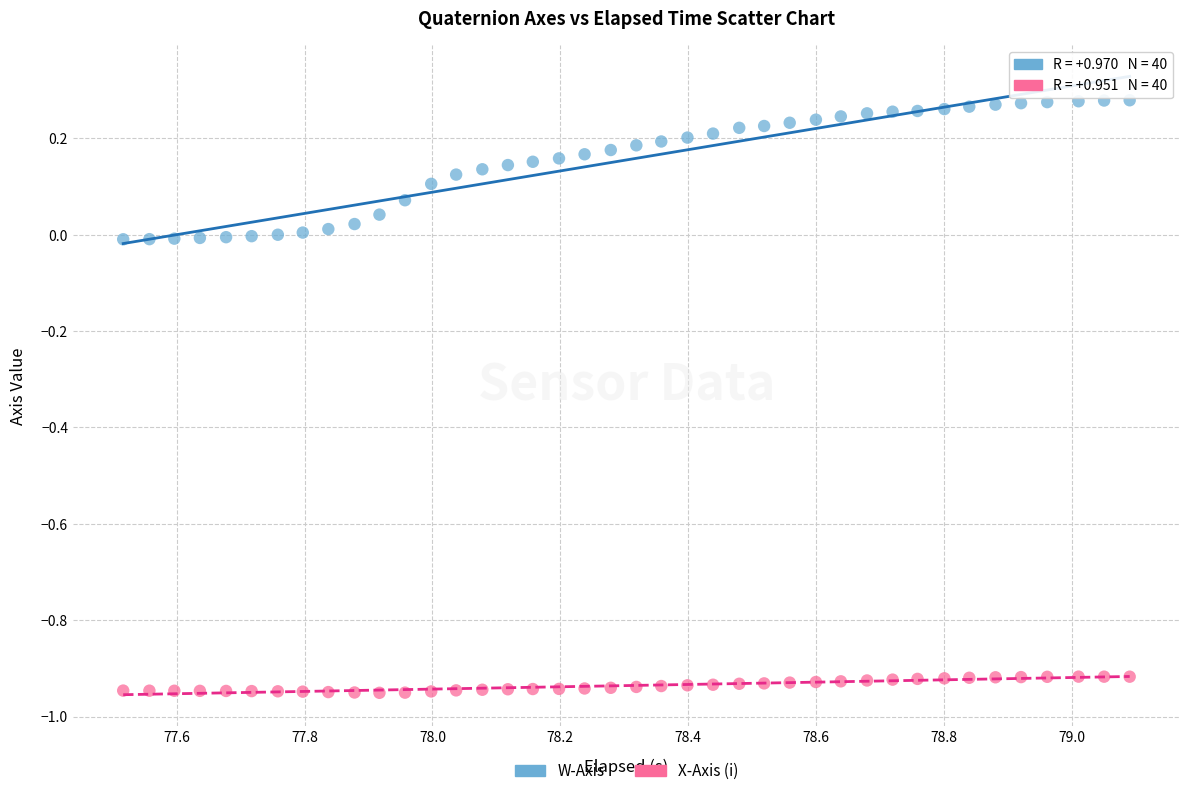

What is the X range (max minus min) for the scatter plot?

1.6